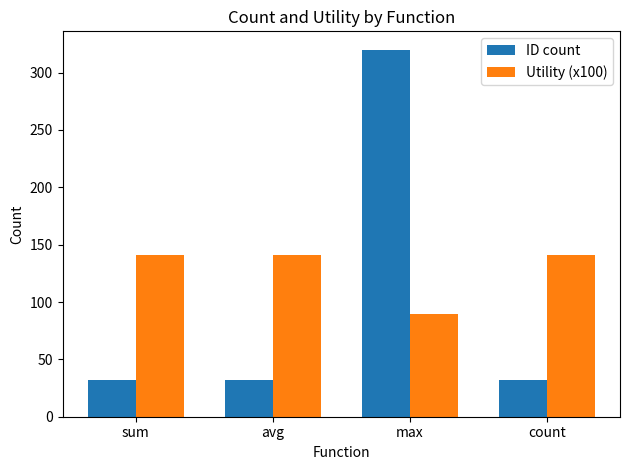

Which label corresponds to the largest value in the chart?

max